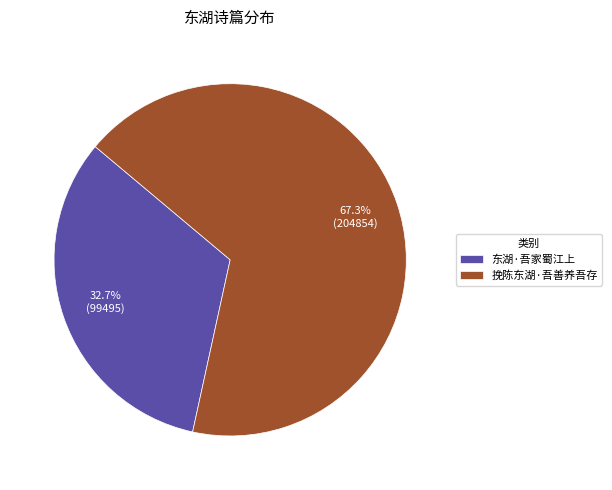

To the nearest percent, what portion does 挽陈东湖·吾善养吾存 represent?

67%